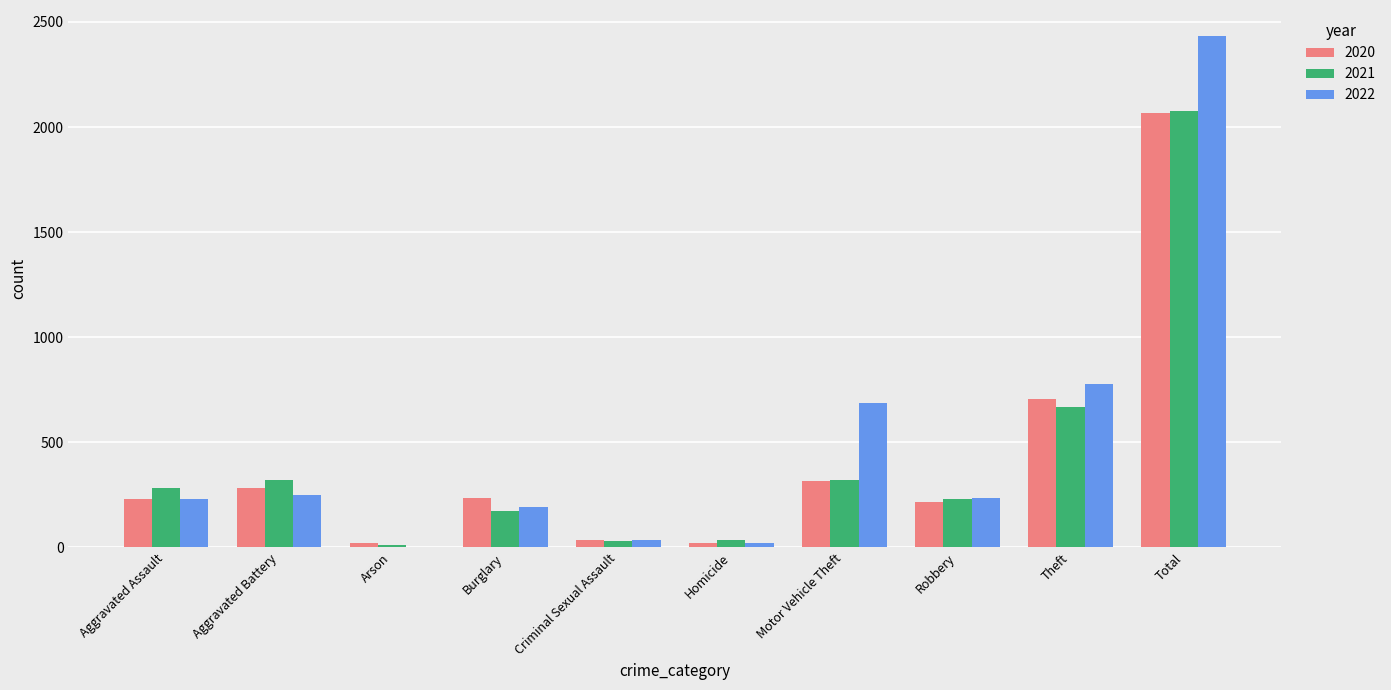

Between Theft and Total, which series saw the biggest shift?

2022